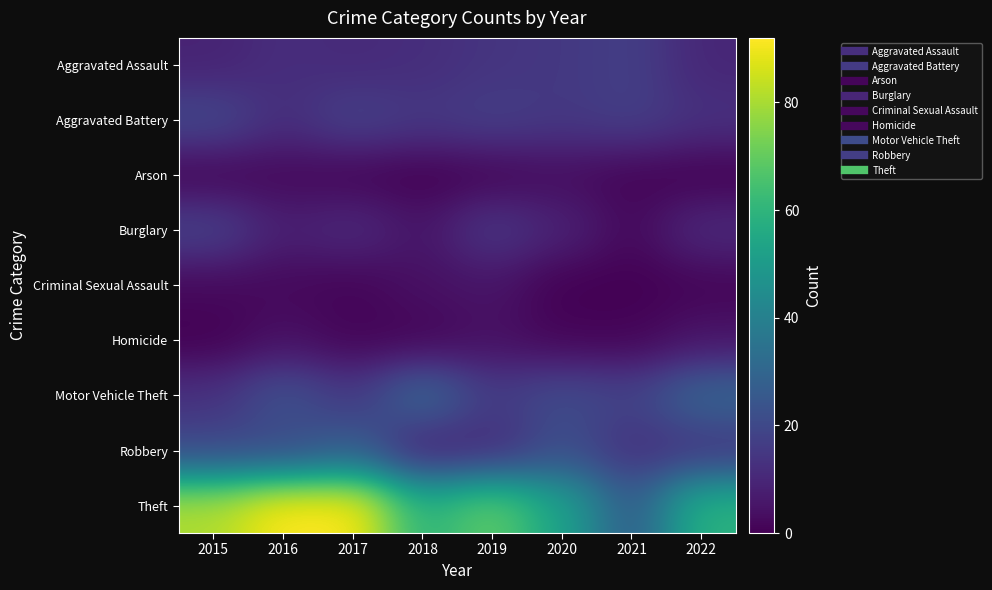

At how many categories does at least one series exceed 8?

8